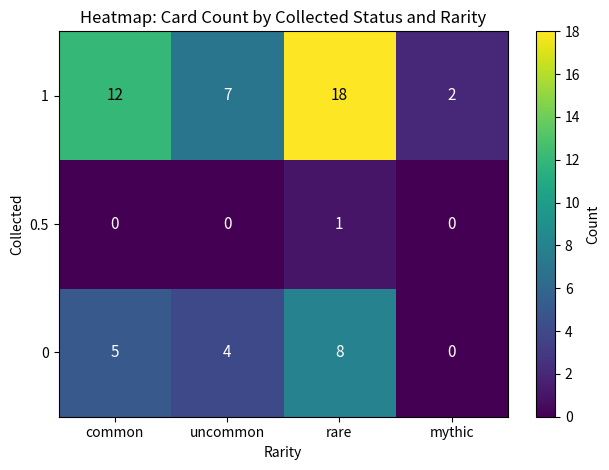

What is the total value across all series at uncommon?

11